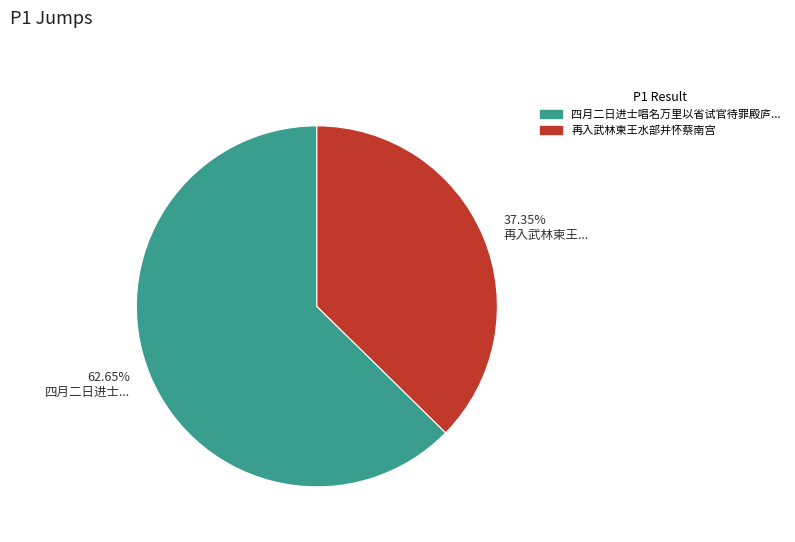

Is there any slice that represents more than half of the pie?

Yes